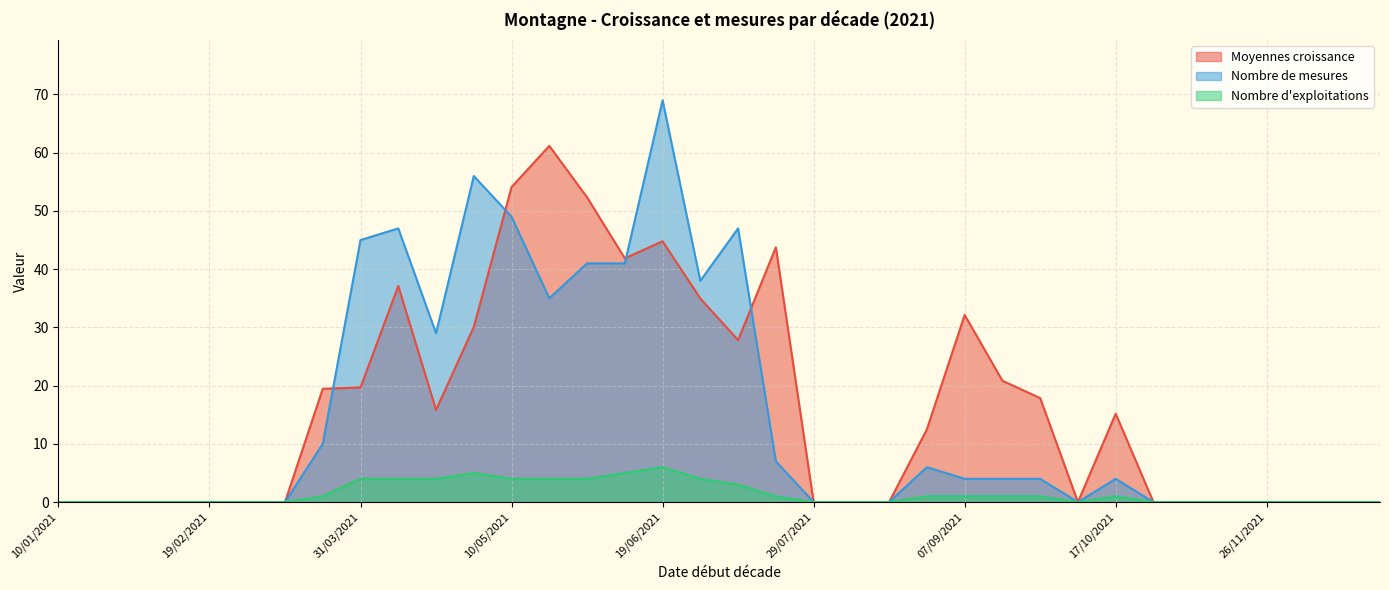

True or false: Nombre de mesures and Moyennes croissance intersect in this chart.

True